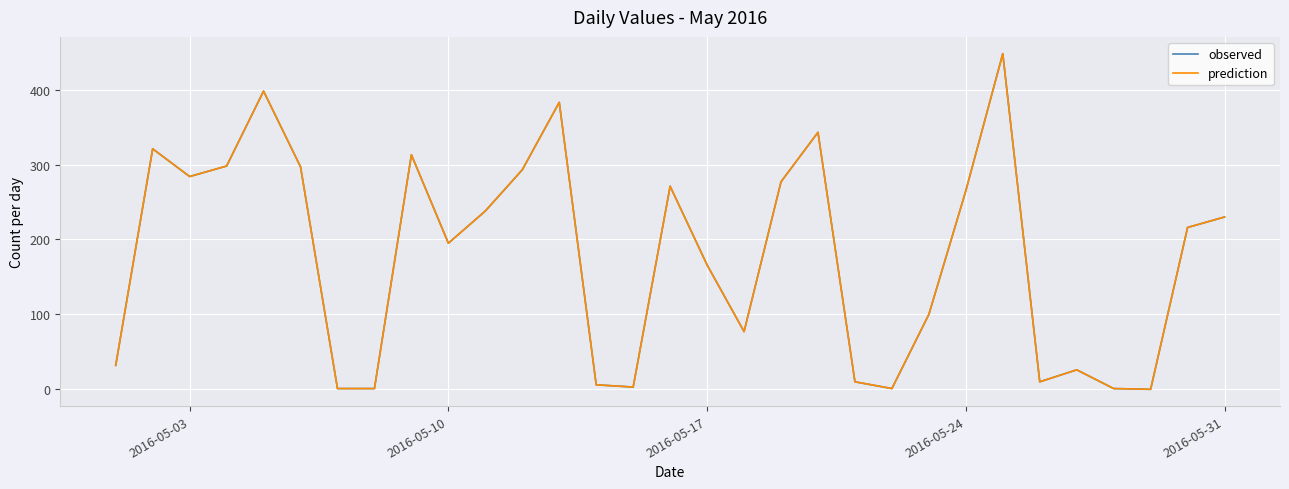

In prediction, how many points are higher than both neighbors (excluding endpoints)?

8